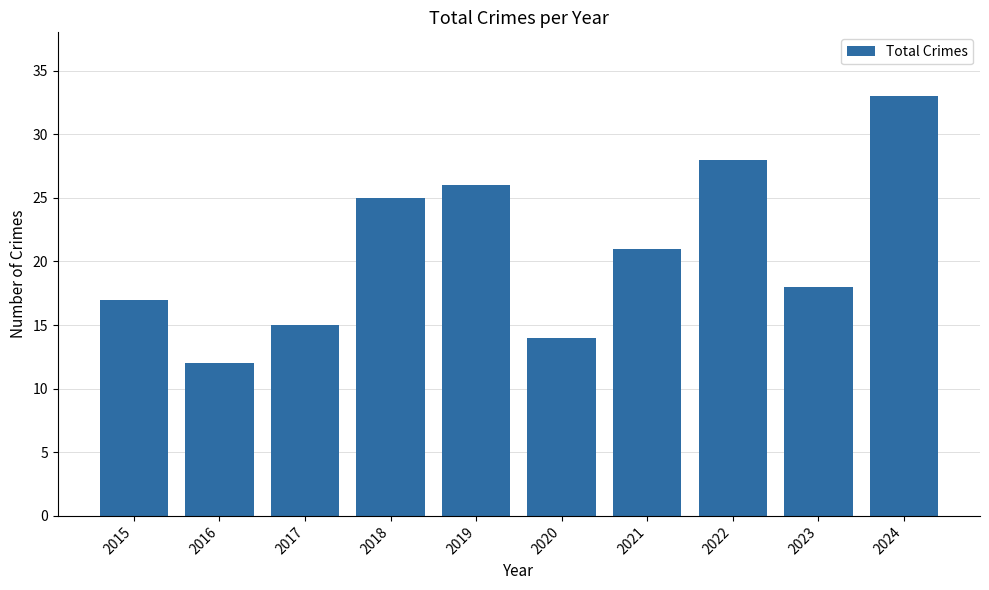

The chart shows a value of 7 at 2021. True or false?

False